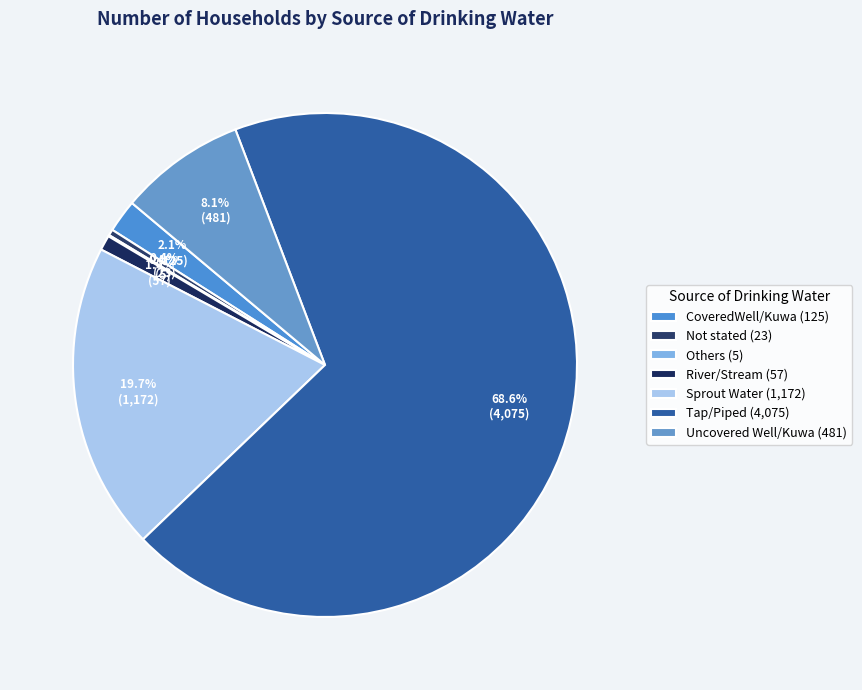

Is there a majority slice in this chart?

Yes